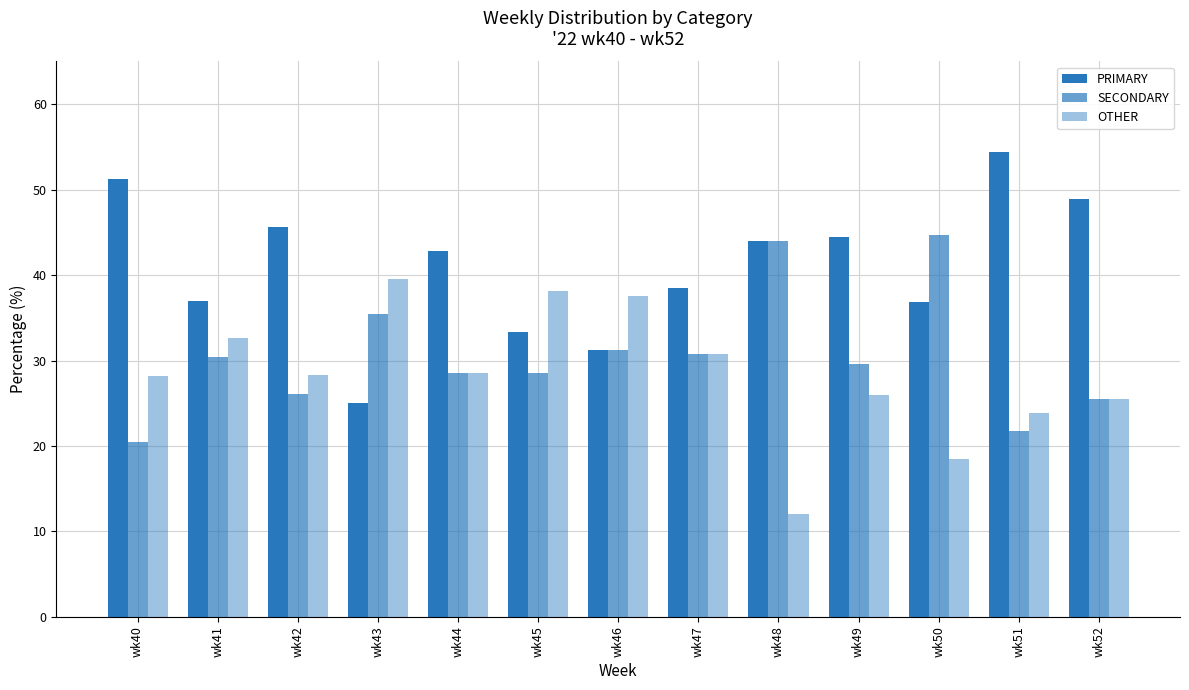

How many data points in SECONDARY are less than 29?

6